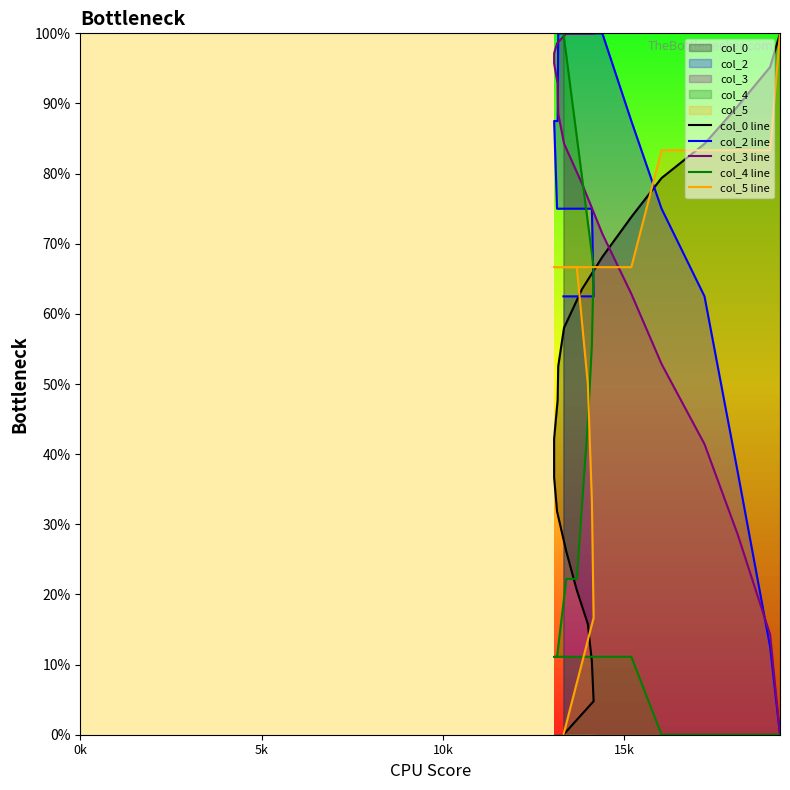

At how many categories does at least one series exceed 0?

20